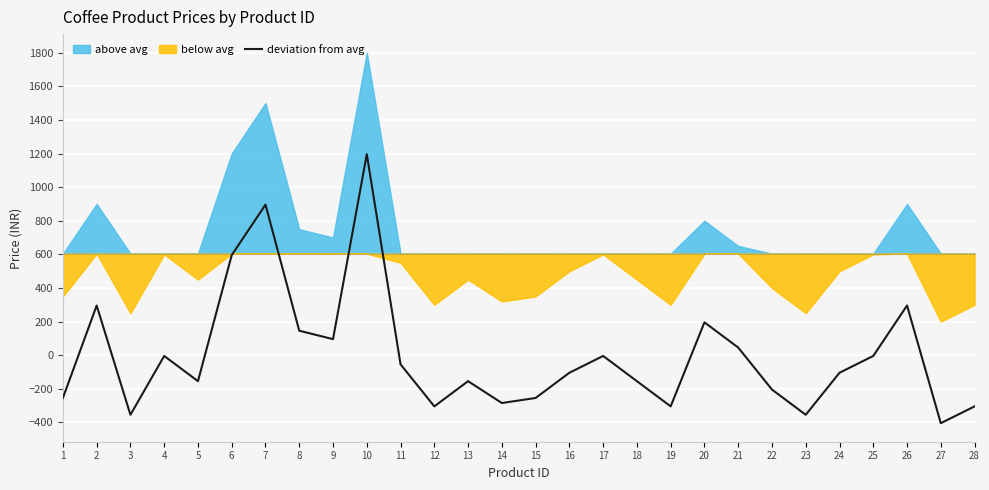

The value of deviation from avg at 27 is -404.3. True or false?

True